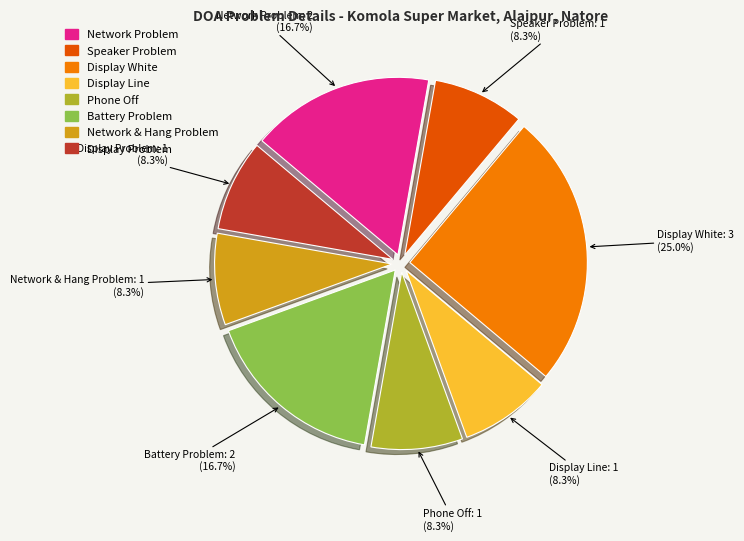

How many slices are in this pie chart?

8